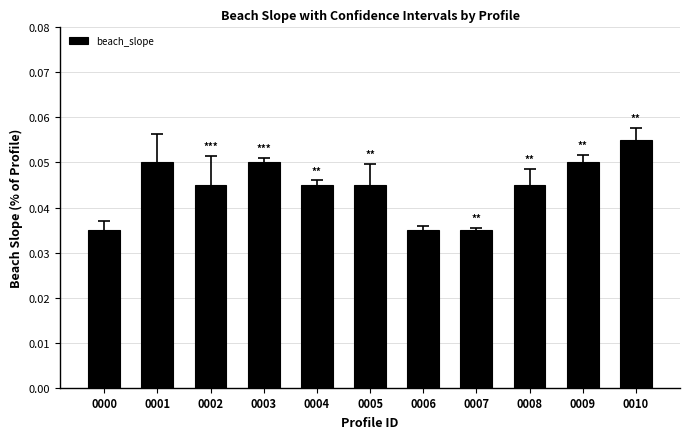

How many distinct data groups are displayed?

1